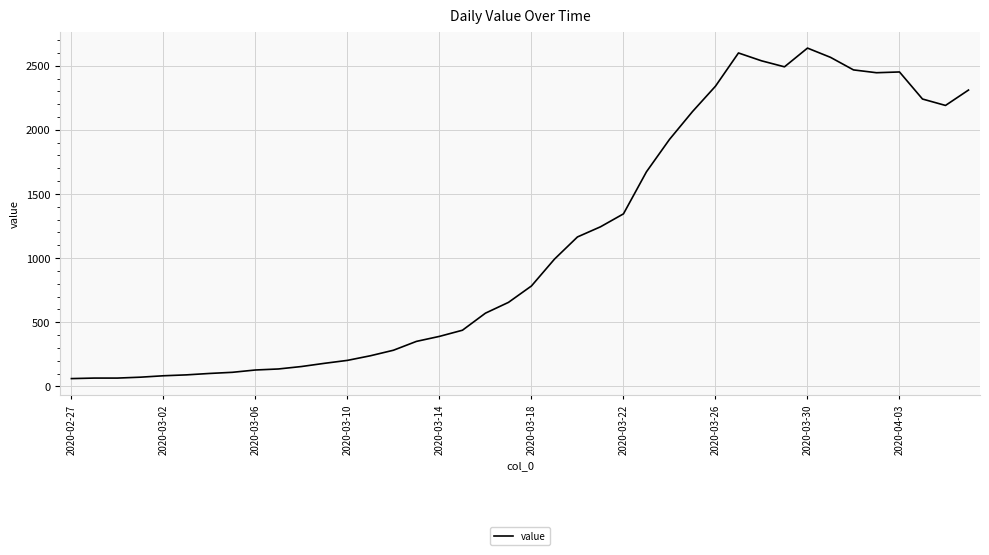

Is this an area chart (filled region under the line)?

No